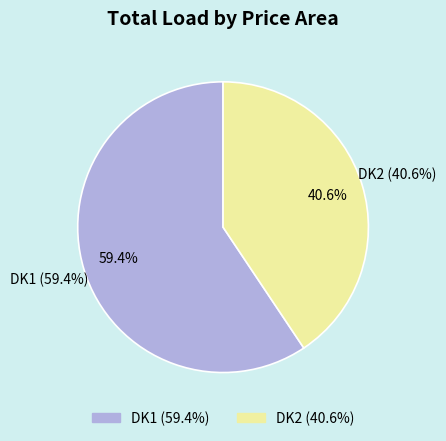

The DK1 slice represents 11% of the pie. True or false?

False